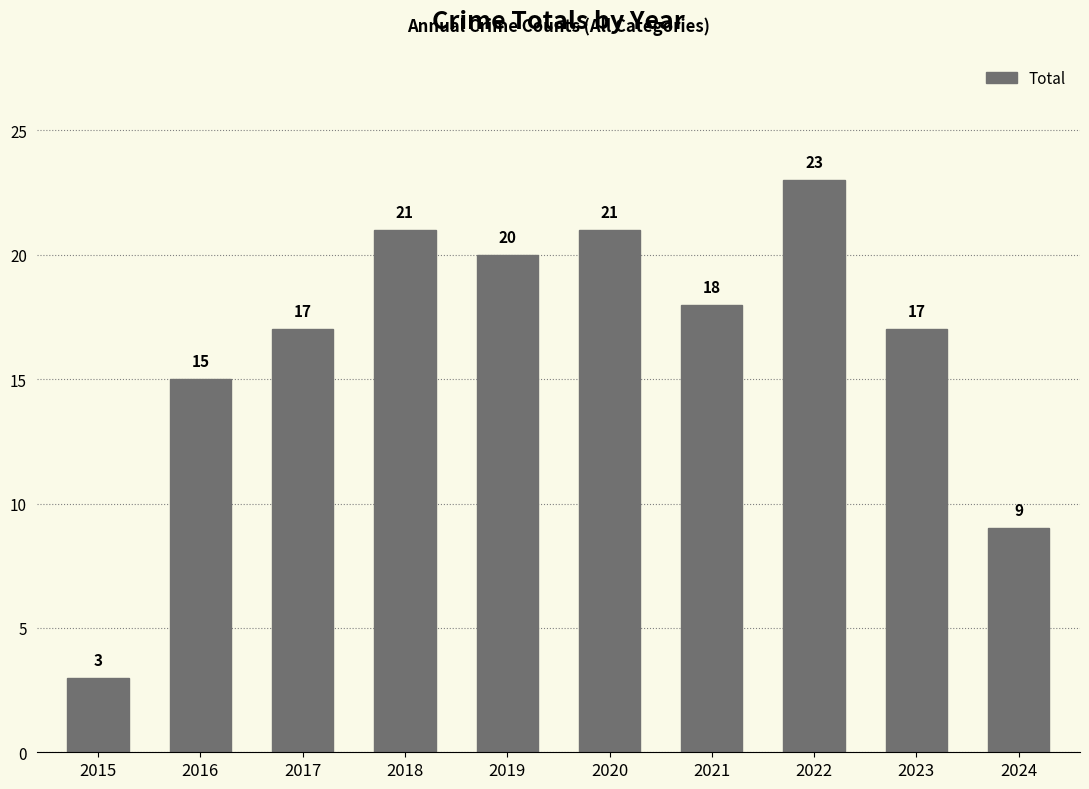

What is the value of the 8th bar from the left?

23